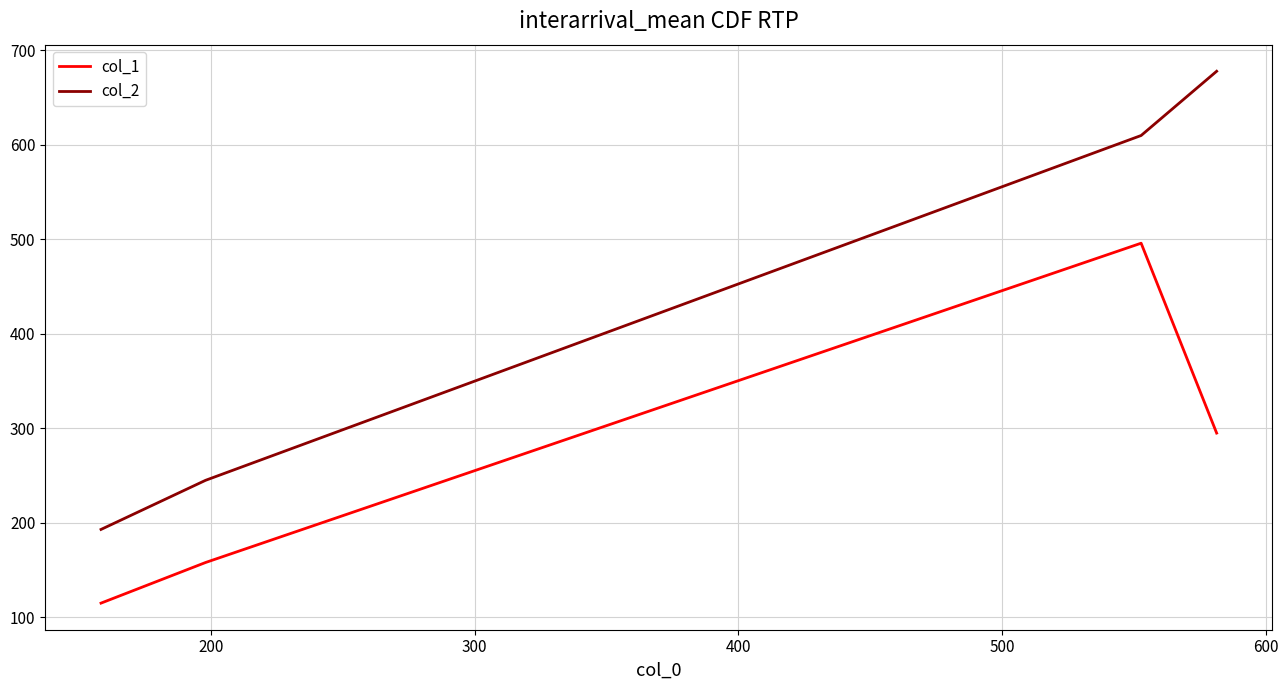

Which series has the widest spread of values?

col_2